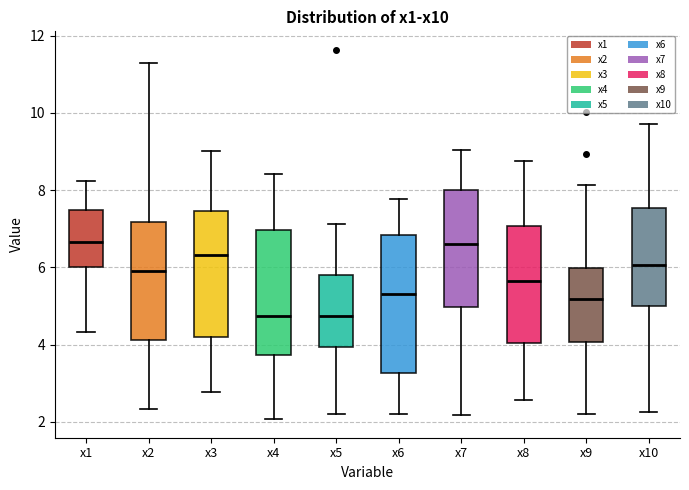

Comparing the boxes themselves (not the whiskers), which one is the tallest?

x6